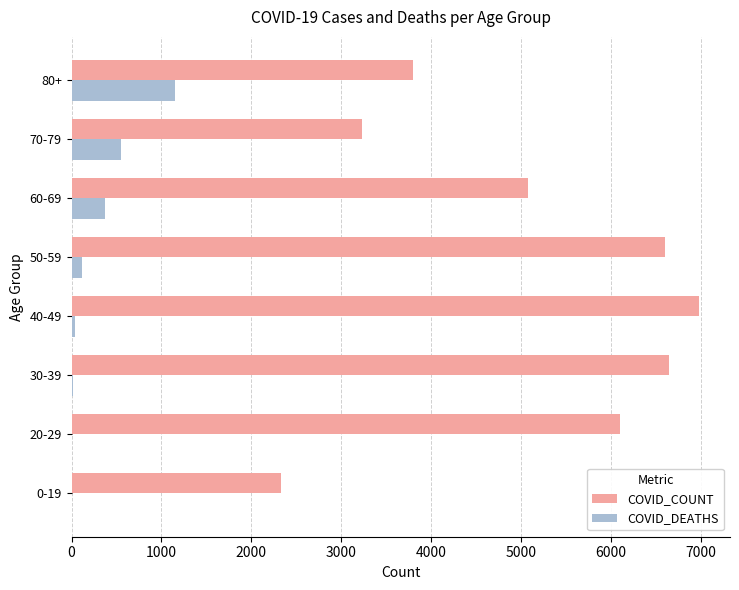

Which category has the highest value in the COVID_DEATHS series?

80+